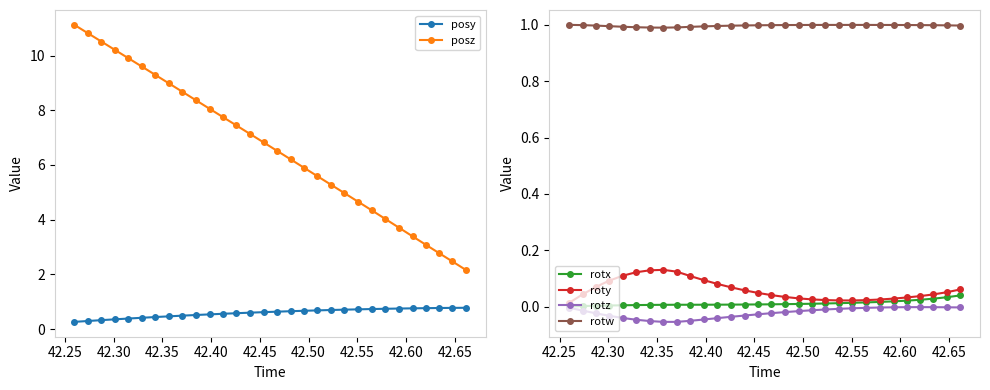

How many posy values are between 0 and 1?

30